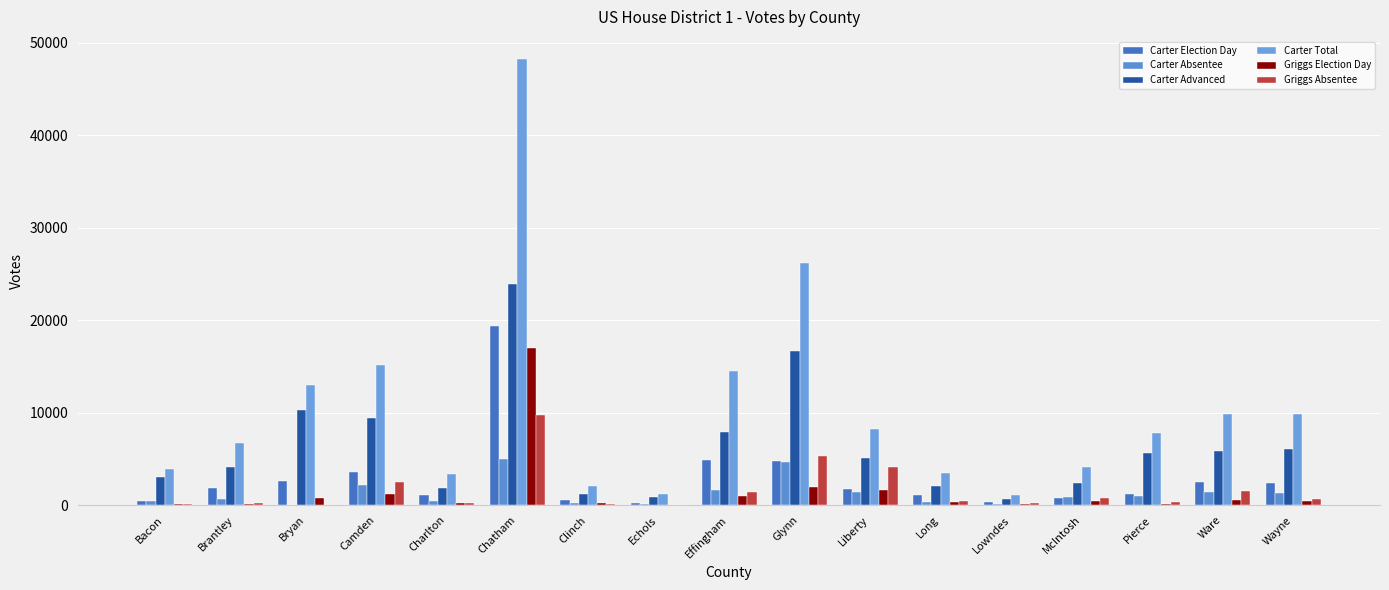

What is the sum of the Carter Total values at Wayne and Chatham?

58155